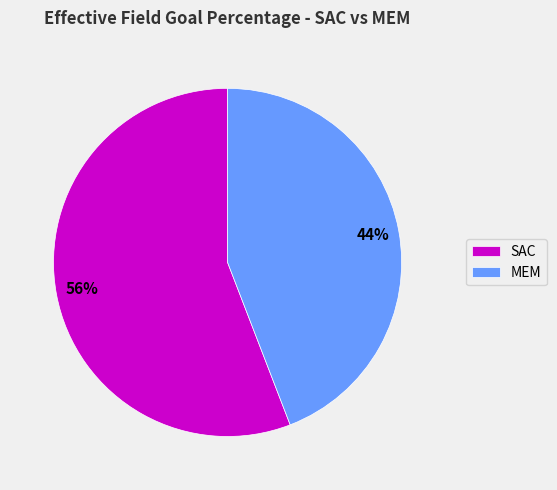

Rank the categories by value from highest to lowest.

SAC, MEM